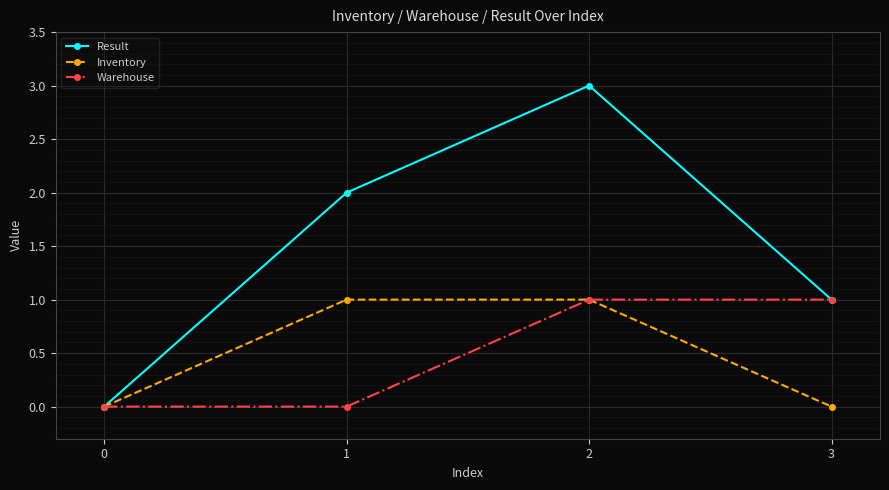

What is the difference between the Result values at 1 and 2?

1